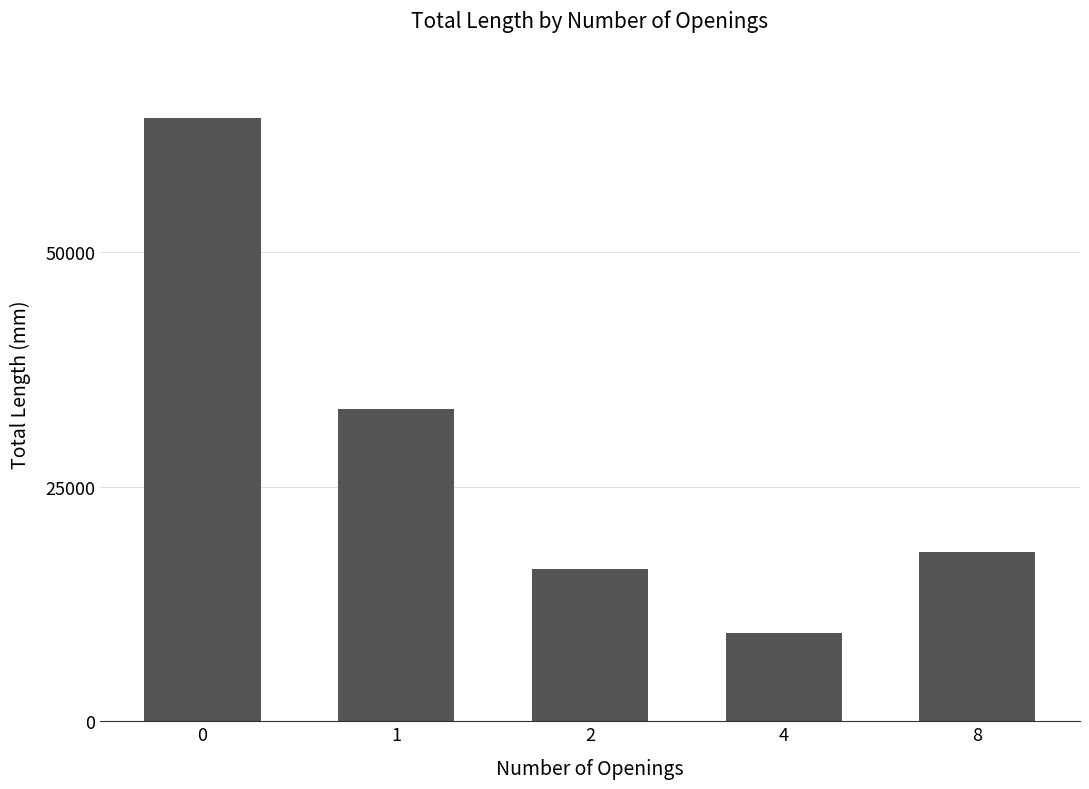

Reading left to right, extract all data points from this chart.

0=64300	1=33300	2=16200	4=9400	8=18000